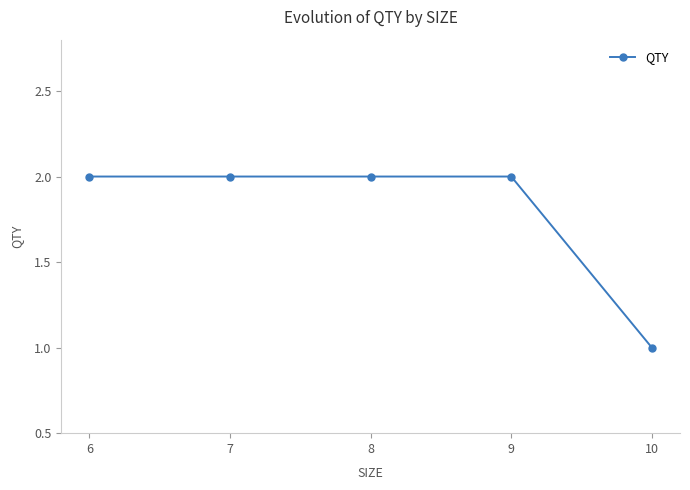

Where is the data nearest to the value 1?

10